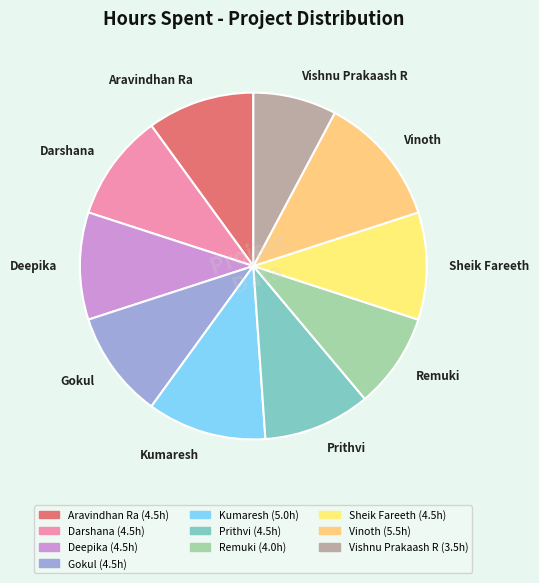

What is the ratio of the value at Vishnu Prakaash R to the value at Darshana?

0.8